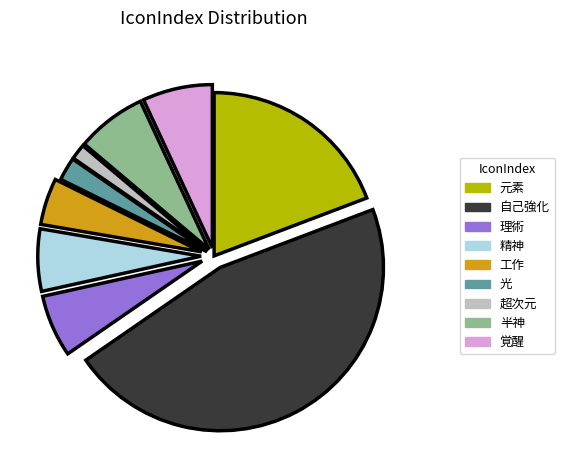

Is there a majority slice in this chart?

No